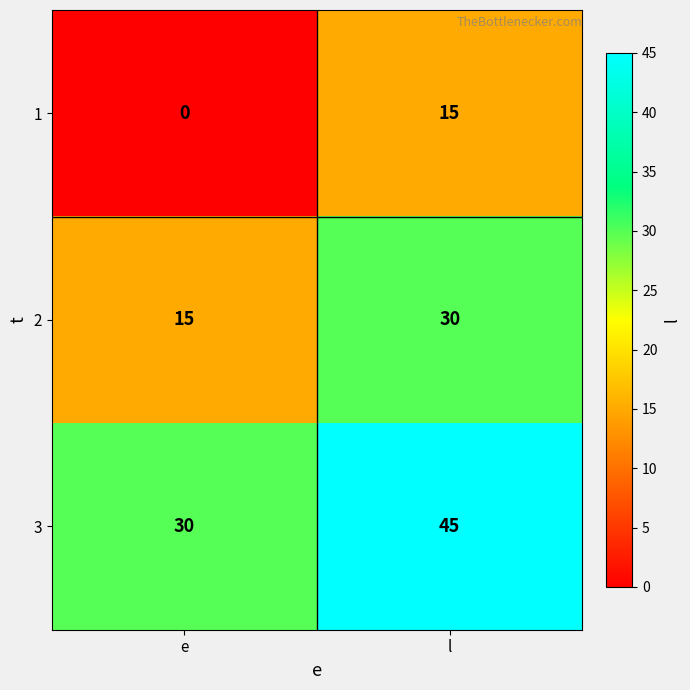

At e, list the series in order from smallest to largest.

1, 2, 3